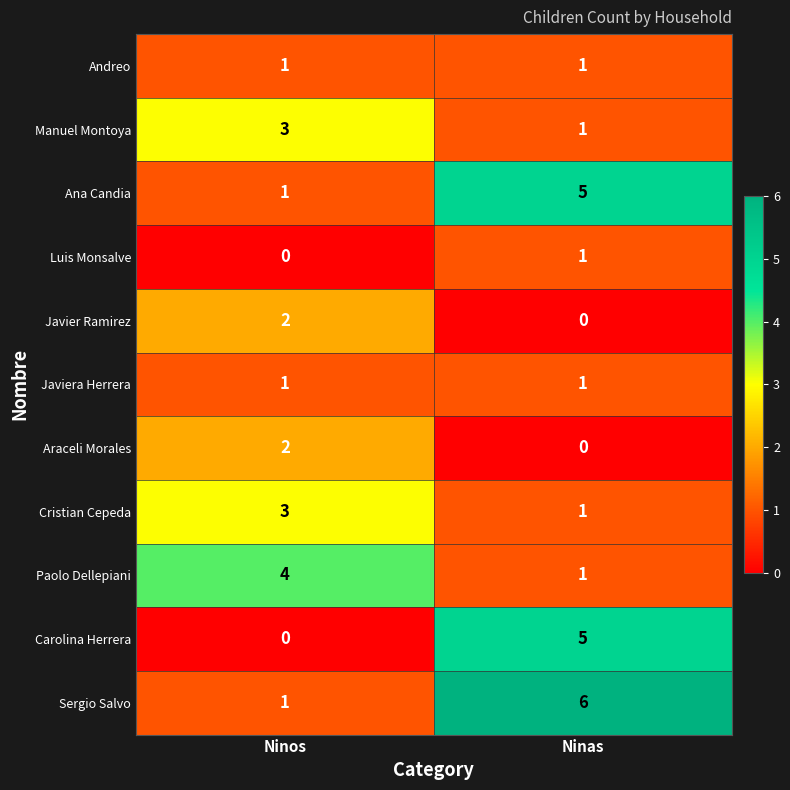

Reading left to right, extract all data points from this chart.

Andreo: Ninos=1	Ninas=1
Manuel Montoya: Ninos=3	Ninas=1
Ana Candia: Ninos=1	Ninas=5
Luis Monsalve: Ninos=0	Ninas=1
Javier Ramirez: Ninos=2	Ninas=0
Javiera Herrera: Ninos=1	Ninas=1
Araceli Morales: Ninos=2	Ninas=0
Cristian Cepeda: Ninos=3	Ninas=1
Paolo Dellepiani: Ninos=4	Ninas=1
Carolina Herrera: Ninos=0	Ninas=5
Sergio Salvo: Ninos=1	Ninas=6